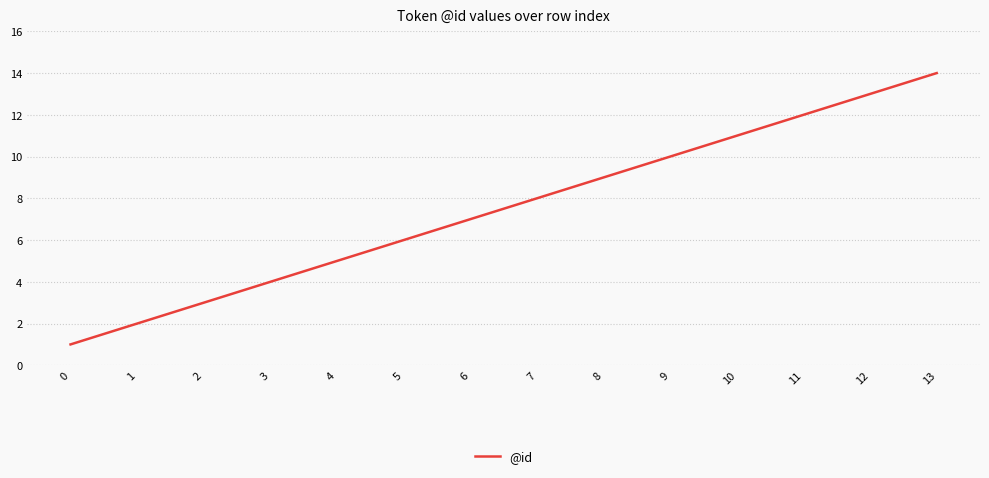

Which has a higher value, 0 or 12?

12